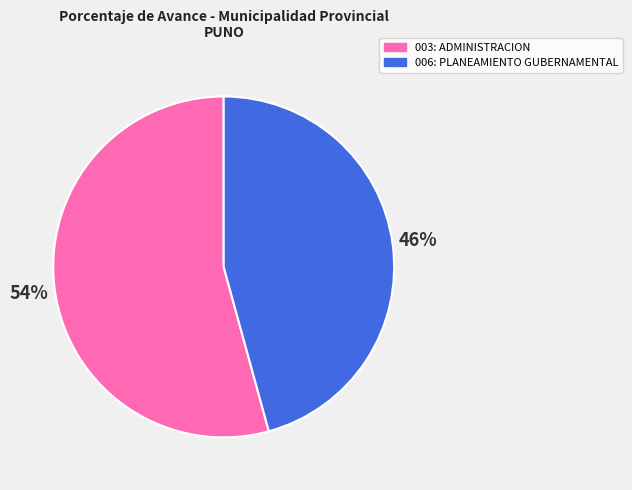

Which slice is the smallest?

006: PLANEAMIENTO GUBERNAMENTAL